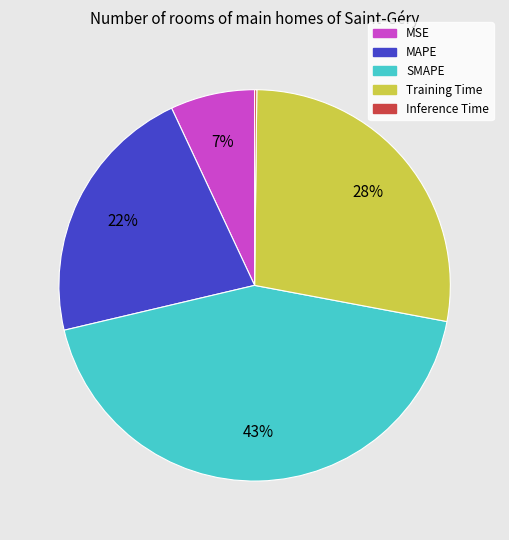

Which category has the biggest portion of the pie?

SMAPE